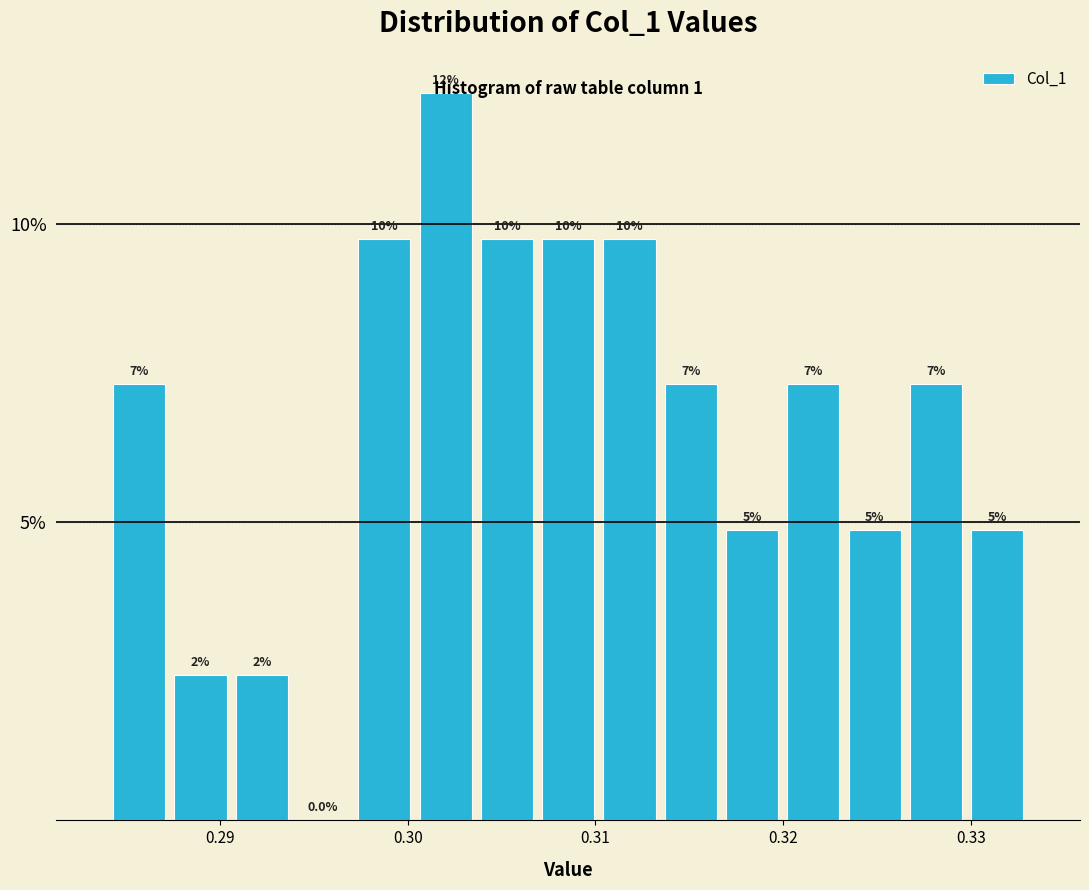

Read against the x-axis, roughly where is the centre of the tallest bar?

0.302